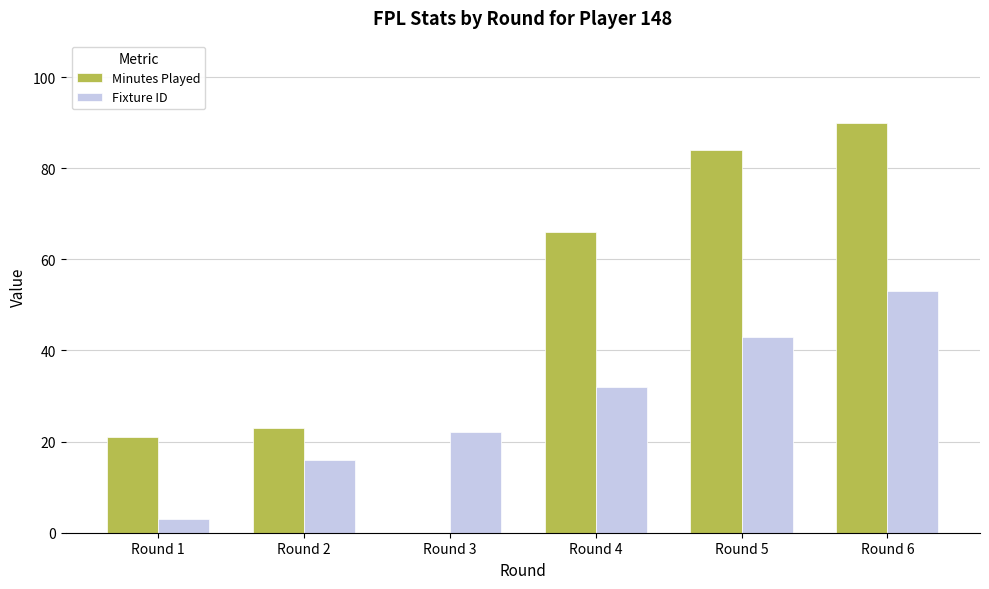

True or false: Minutes Played has a value of 54 at Round 3.

False